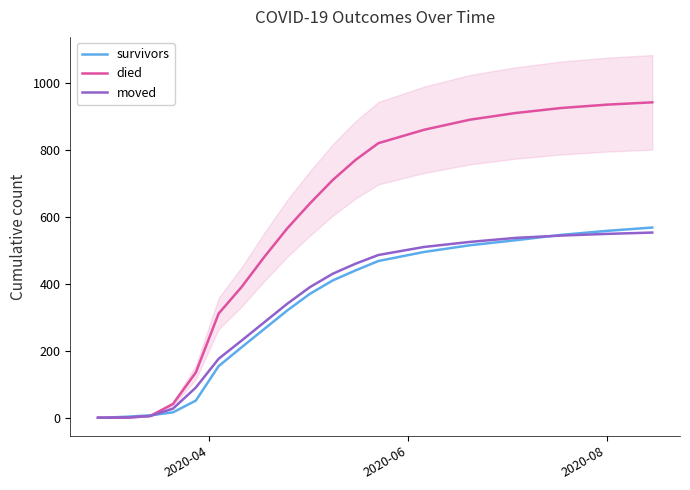

Count the number of categories in the chart.

20